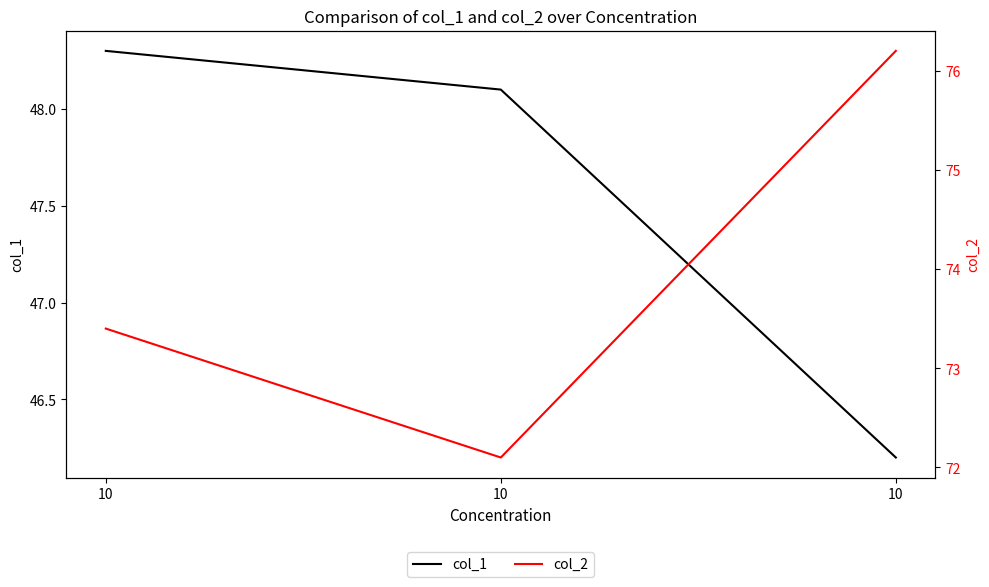

Is this an area chart (filled region under the line)?

No